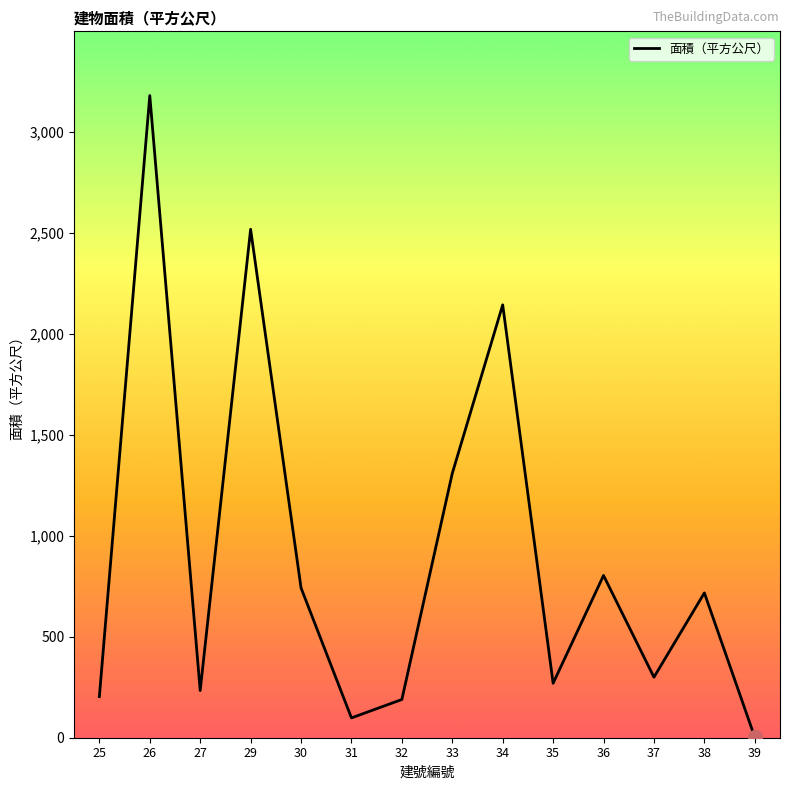

What is the change in value from 37 to 38?

+417.2